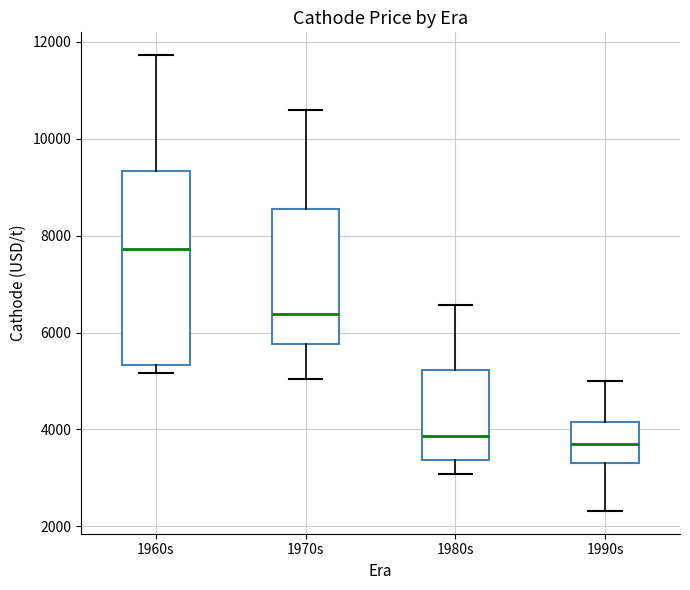

Where is the upper edge of the box for 1980s on the y-axis? The values are not printed on the chart, so give them approximately, as read against the axis.

5200